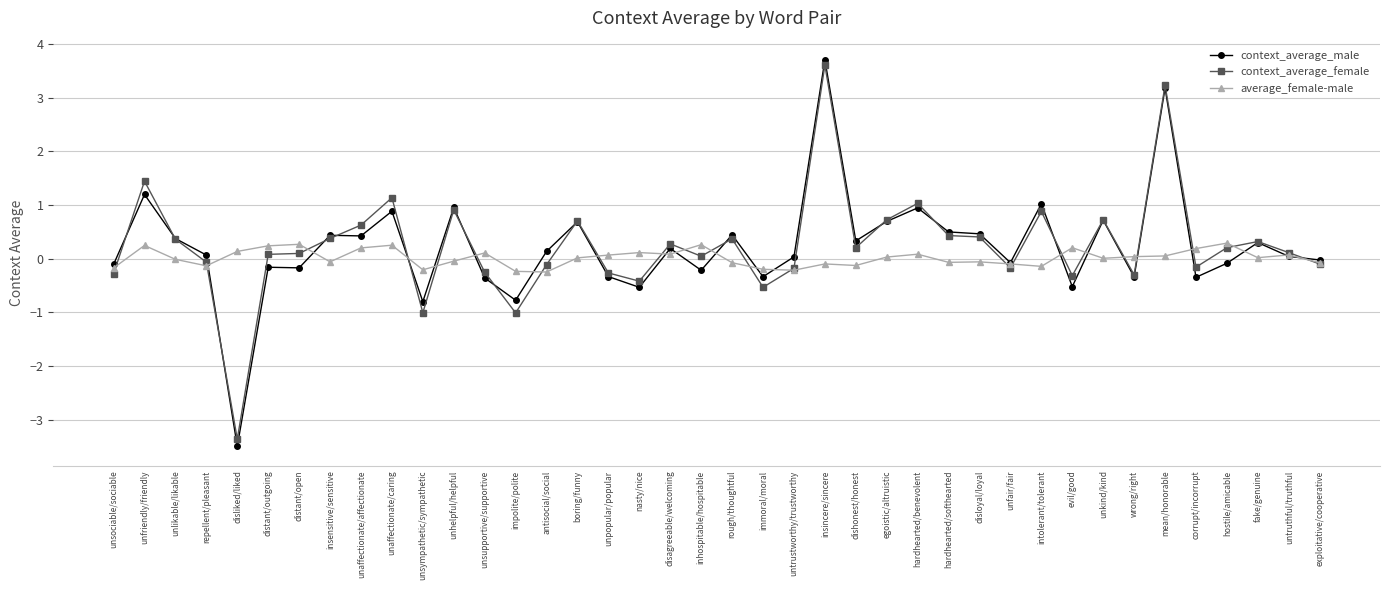

Where is the first local maximum for context_average_male?

unfriendly/friendly